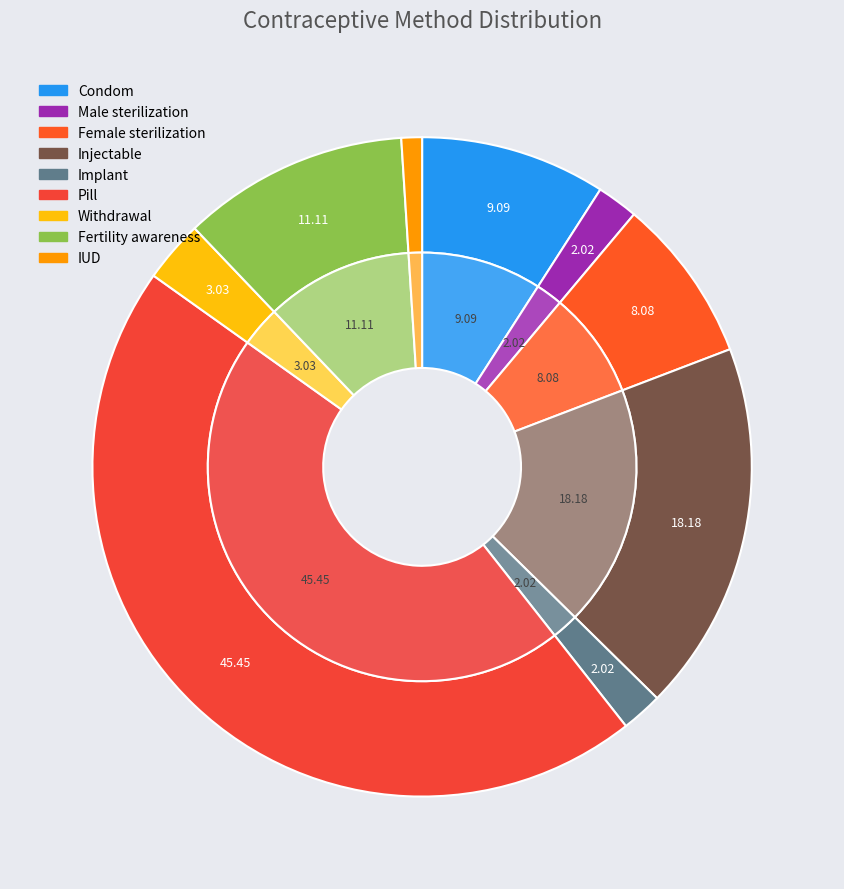

Does Female sterilization account for over 50% of the chart?

No